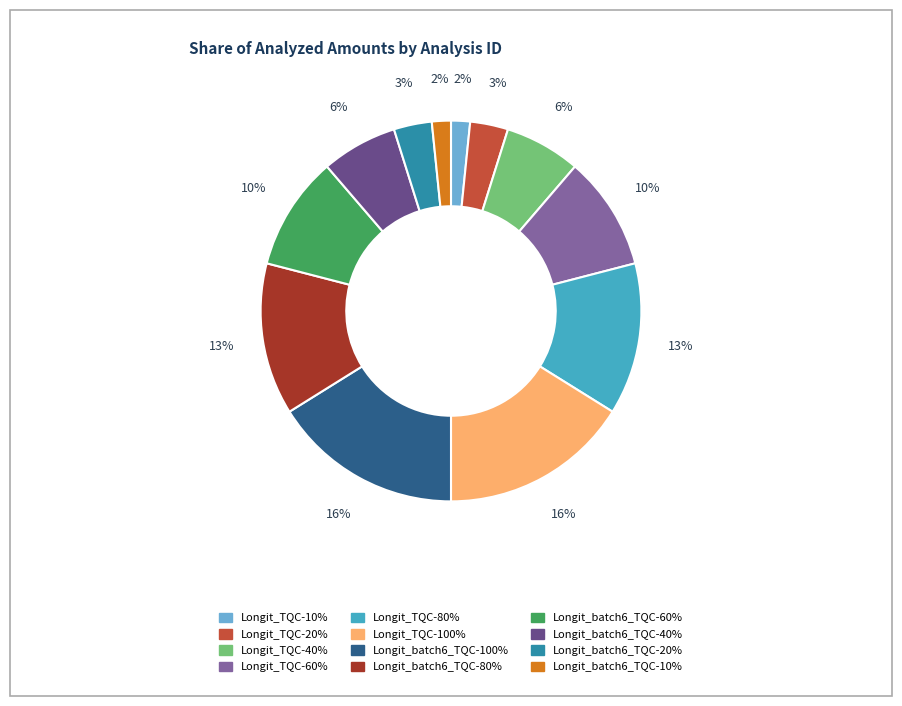

Approximately how many times larger is the value at Longit_batch6_TQC-40% compared to Longit_batch6_TQC-80%?

0.5